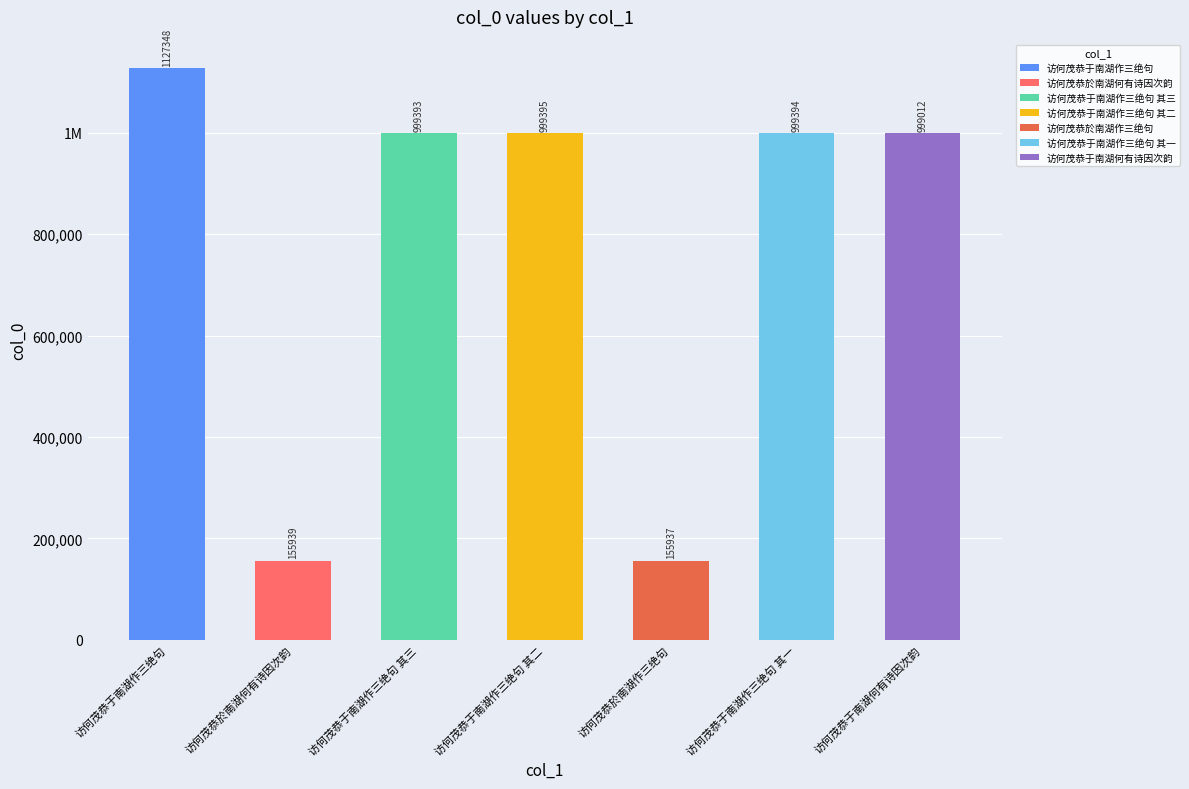

Reading left to right, list all the values displayed in this chart.

1127348	155939	999393	999395	155937	999394	999012